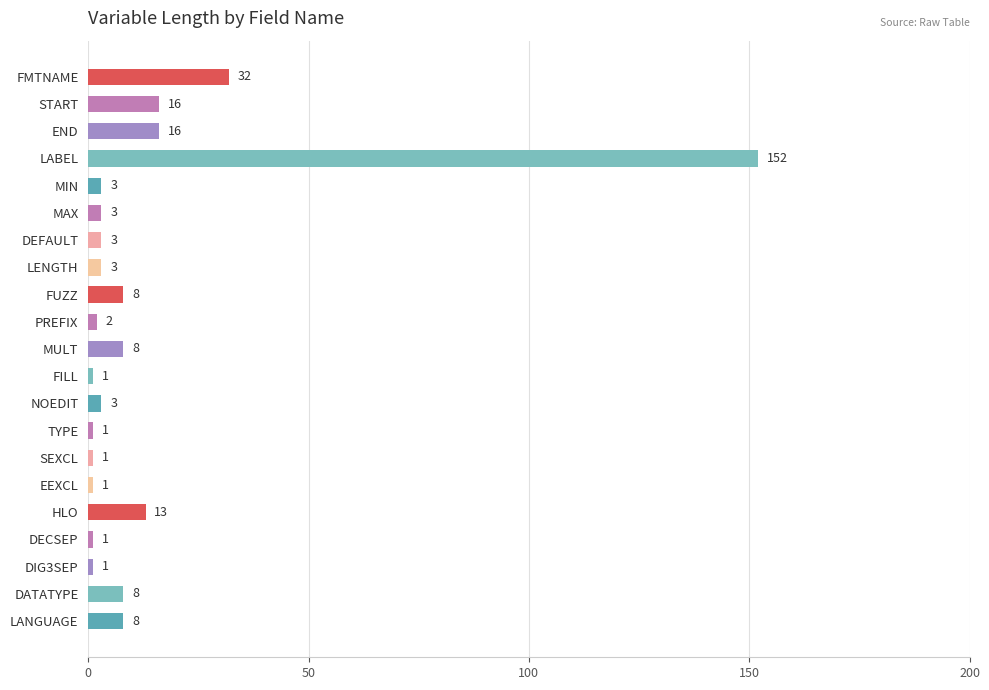

True or false: the data shows 1 at SEXCL.

True